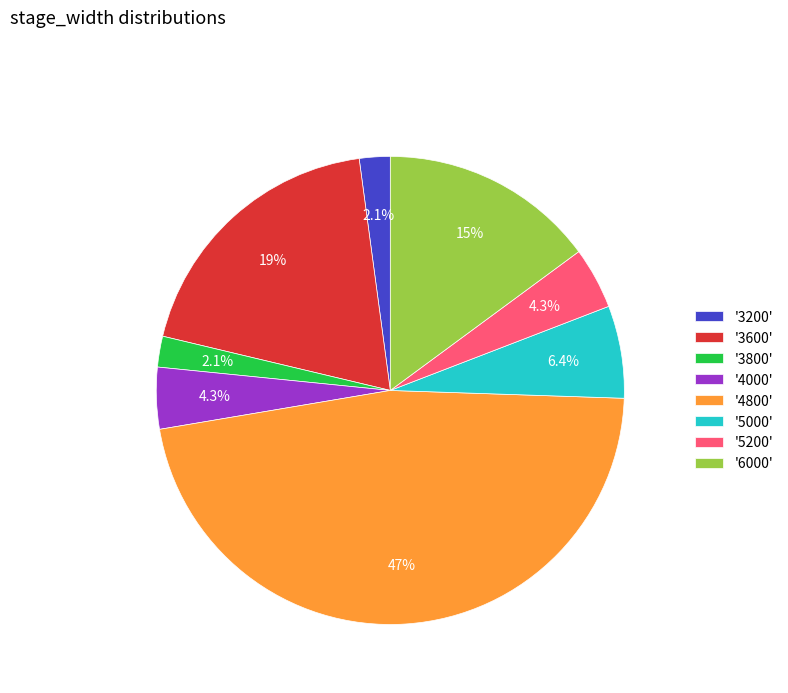

Does any single category account for the majority?

No